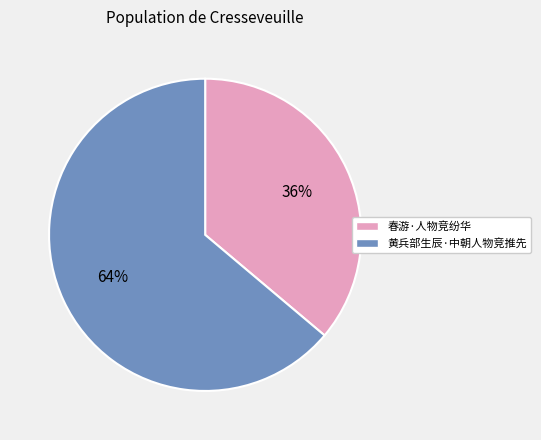

Is there any slice that represents more than half of the pie?

Yes